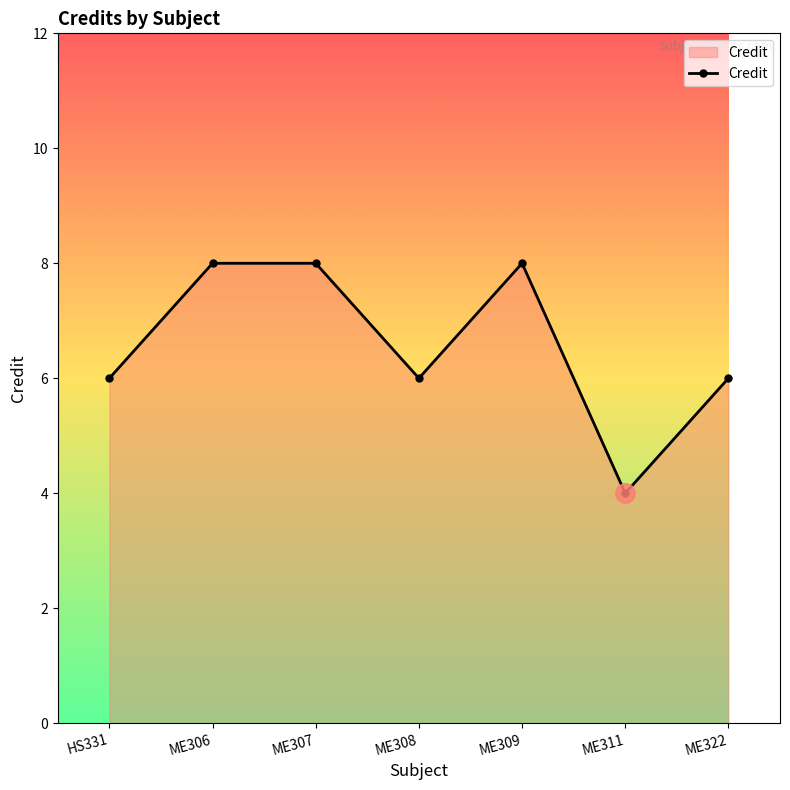

What is the maximum value shown in the chart?

8